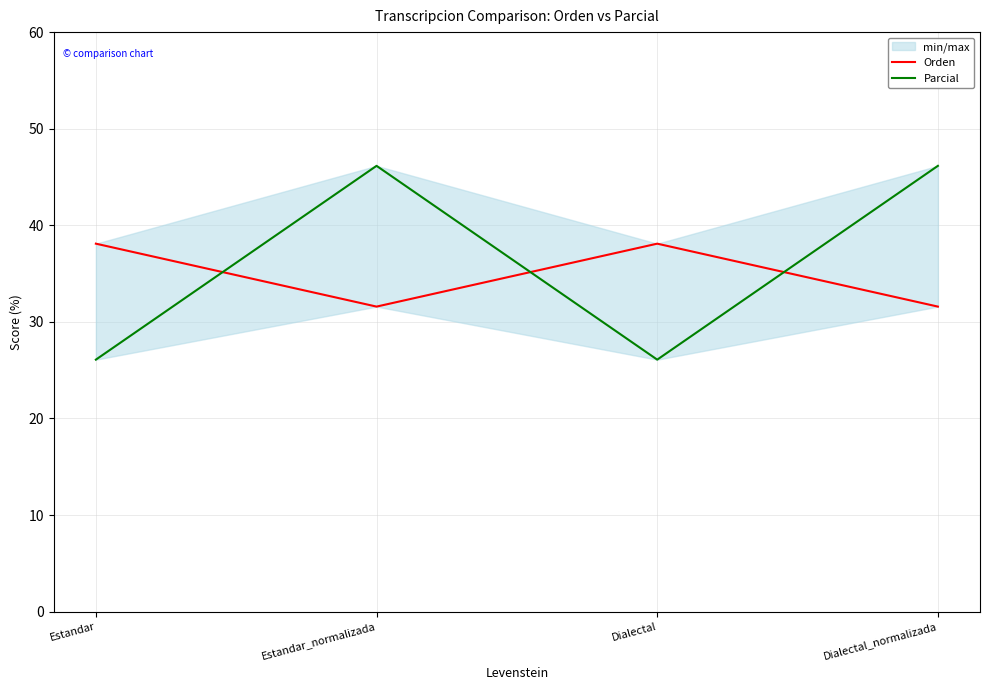

True or false: Orden has more than 2 points higher than both neighbors.

False